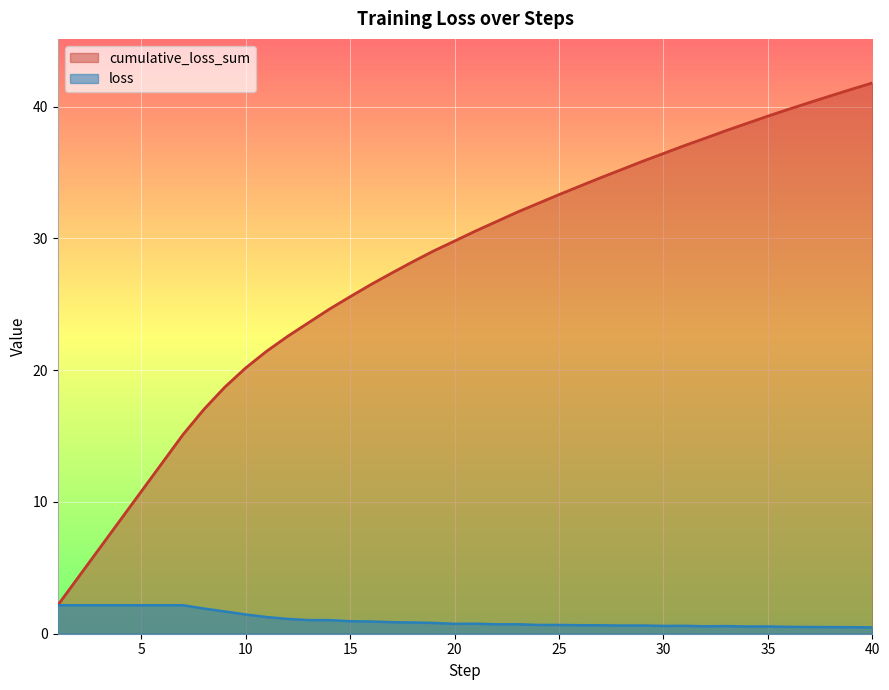

Which series changed the most between 16 and 20?

cumulative_loss_sum